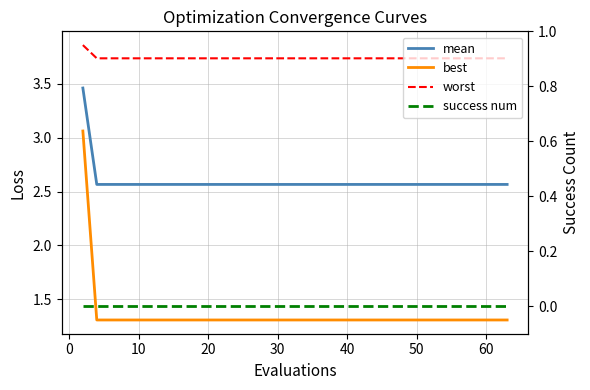

How many series are shown in this chart?

4